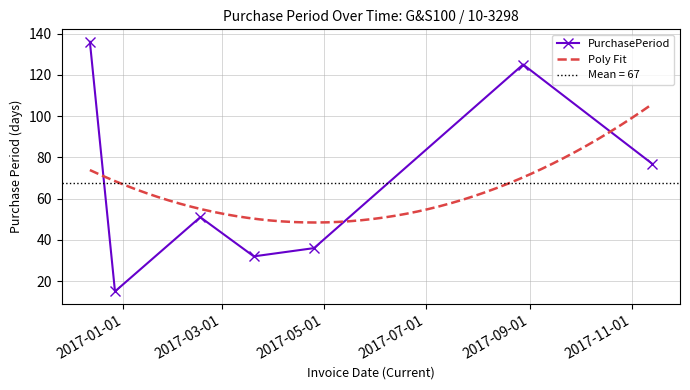

Approximately how many times larger is the value at 2017-04-25 compared to 2017-08-28?

0.3